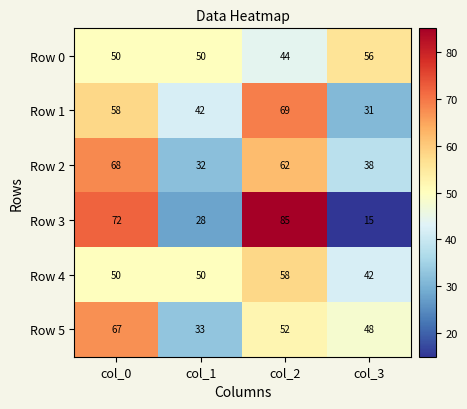

At how many categories does at least one series exceed 54?

3